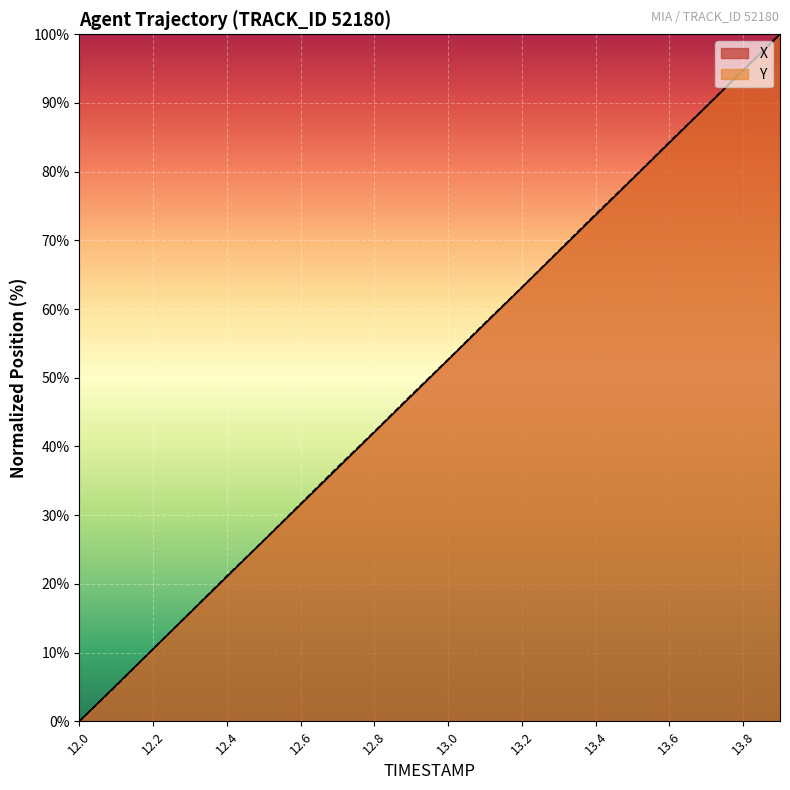

What is the sum of the Y values at 12.8 and 13.2?

105.3